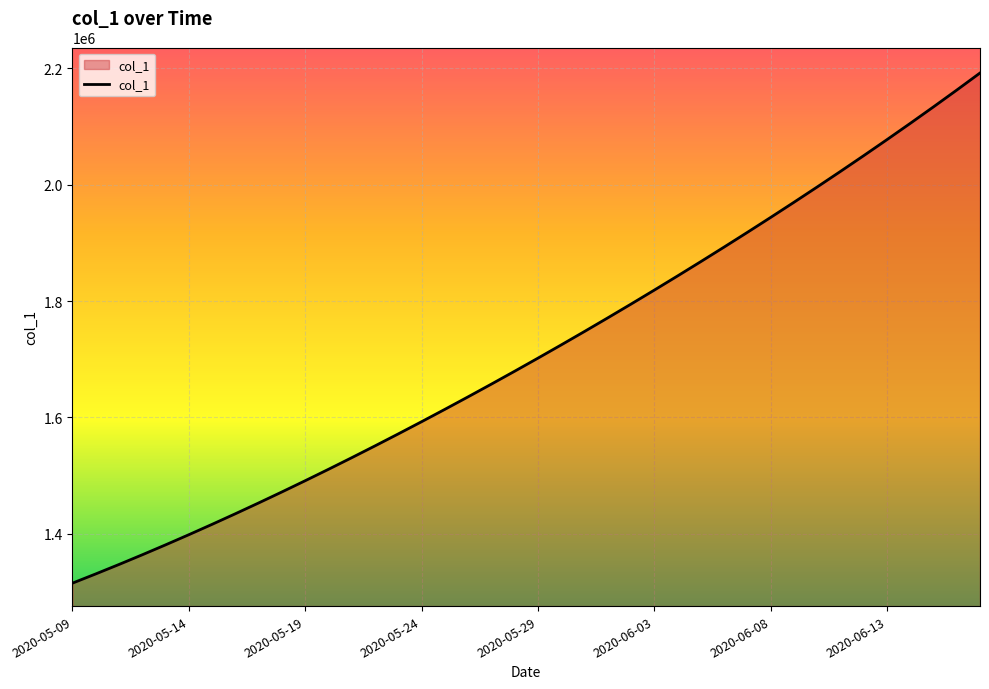

What is the greatest value displayed?

2192182.0